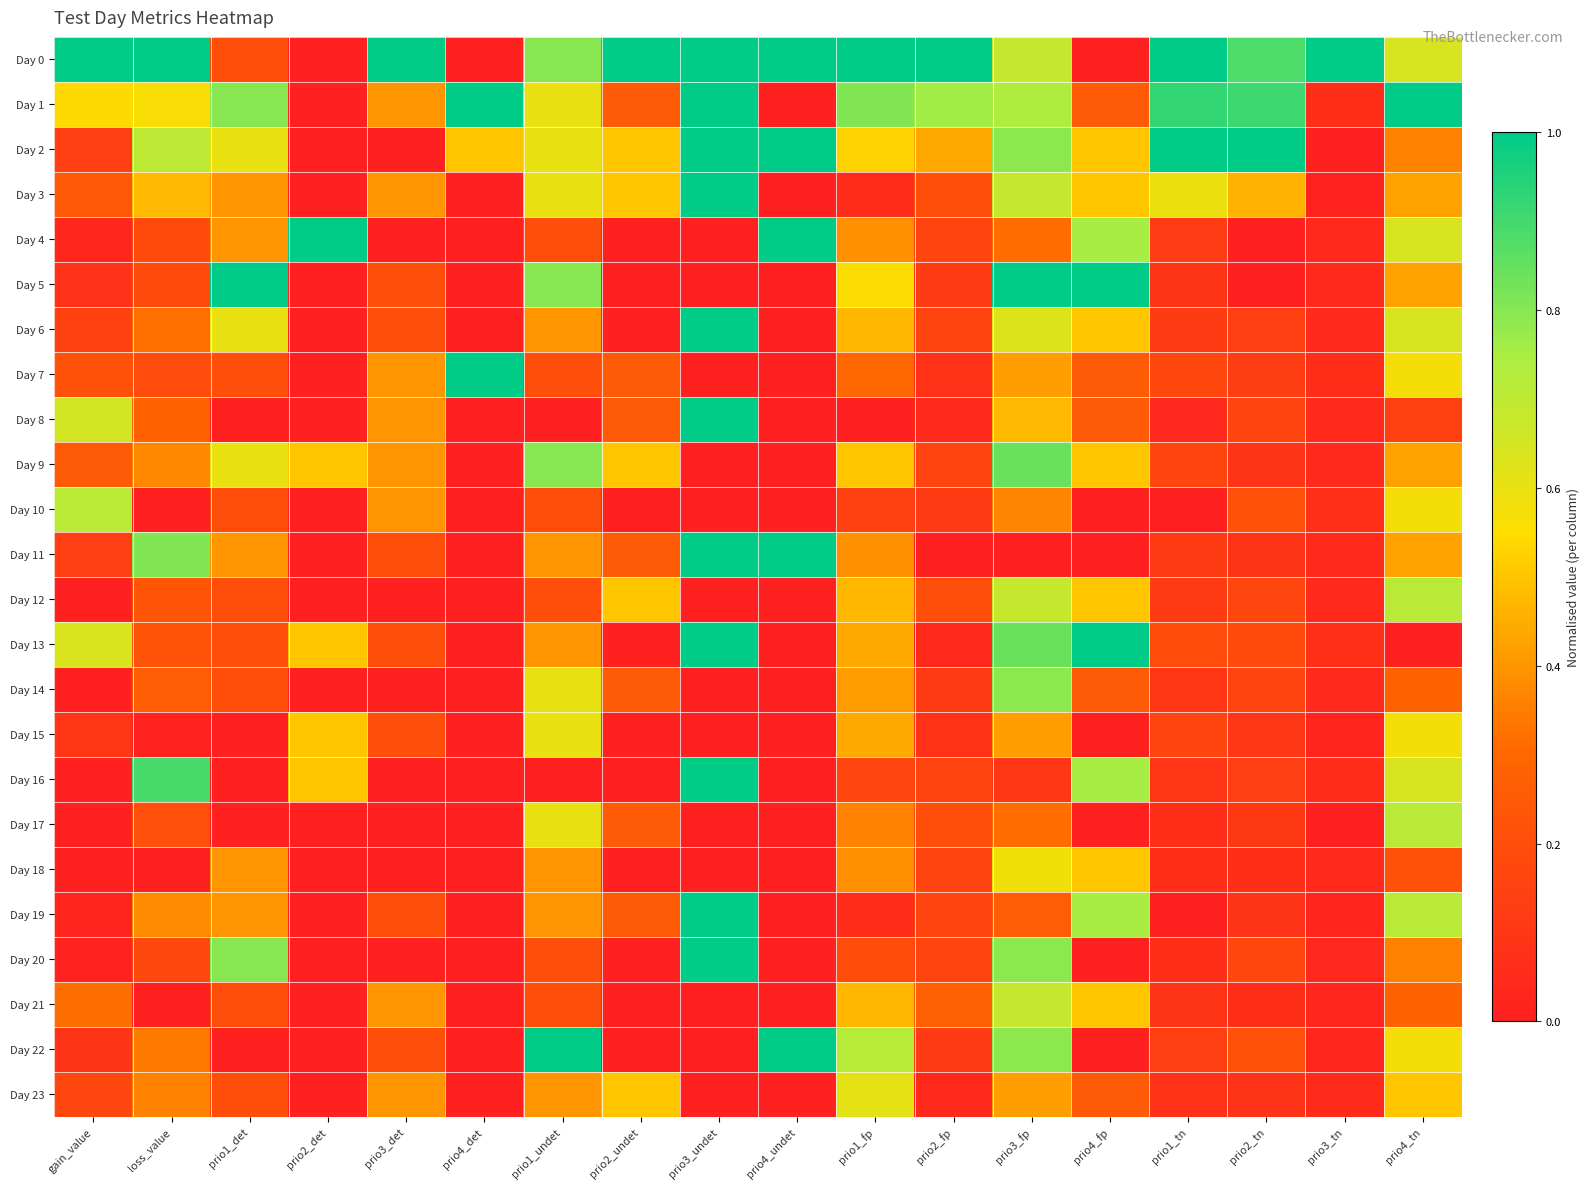

How many categories are shown in the chart?

18